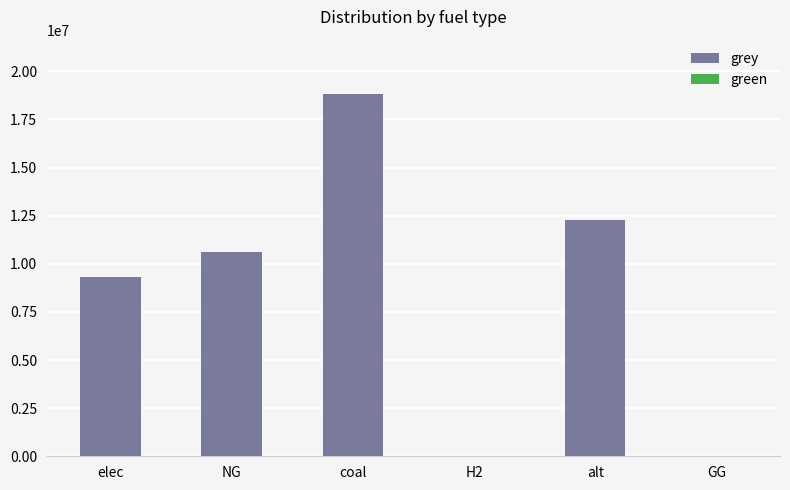

What is the sum of the values at alt and GG?

12288253.3